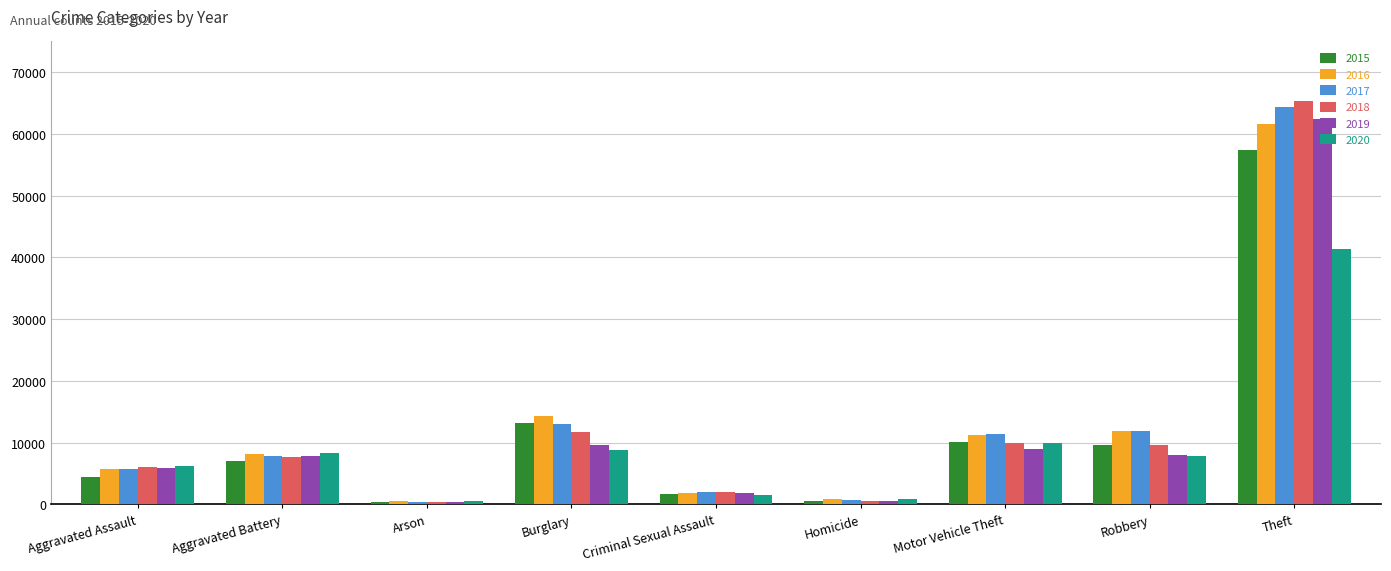

Are the bars grouped side by side (vs. stacked)?

Yes